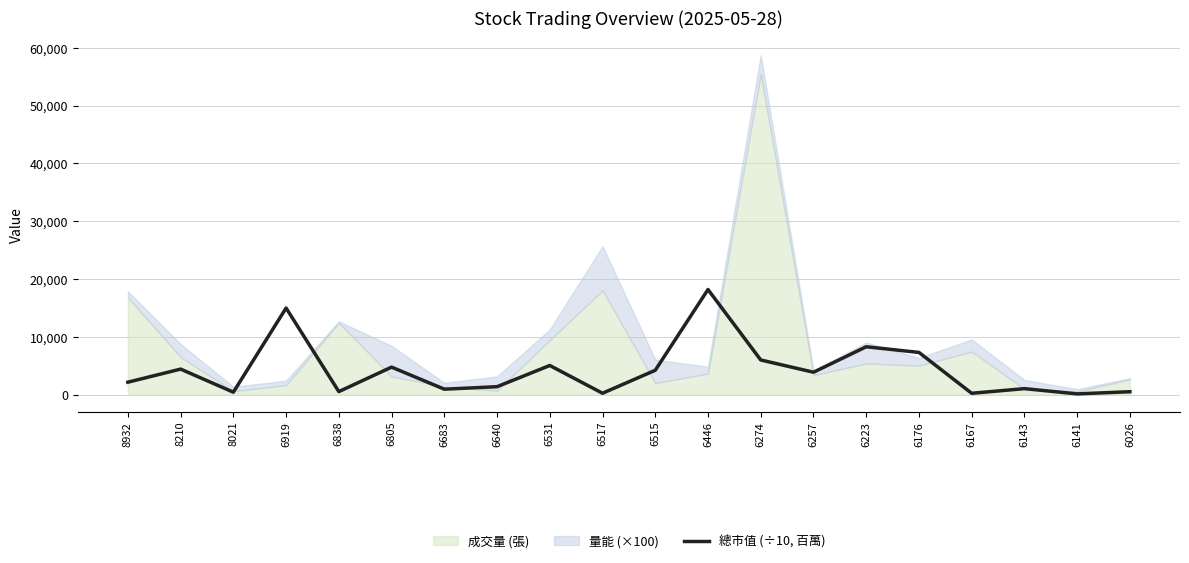

Which label corresponds to the largest value in the chart?

6446